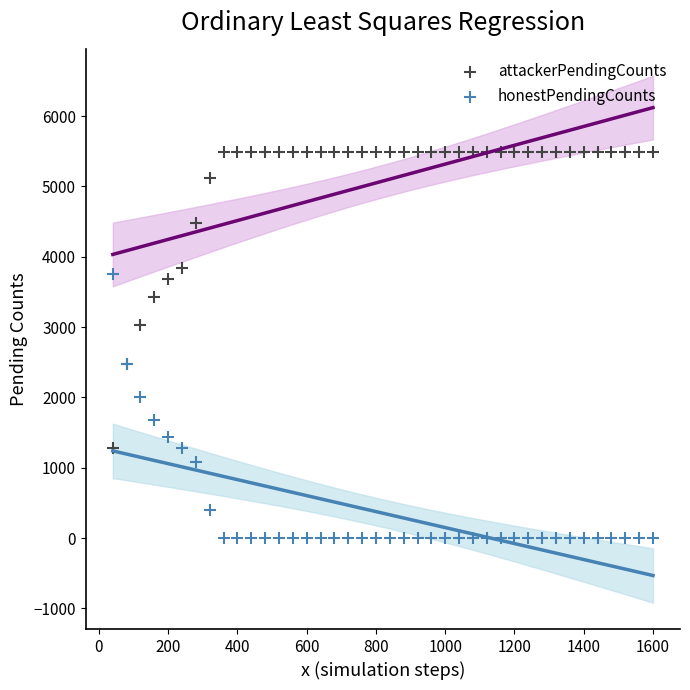

Which series reaches the maximum Y coordinate?

attackerPendingCounts